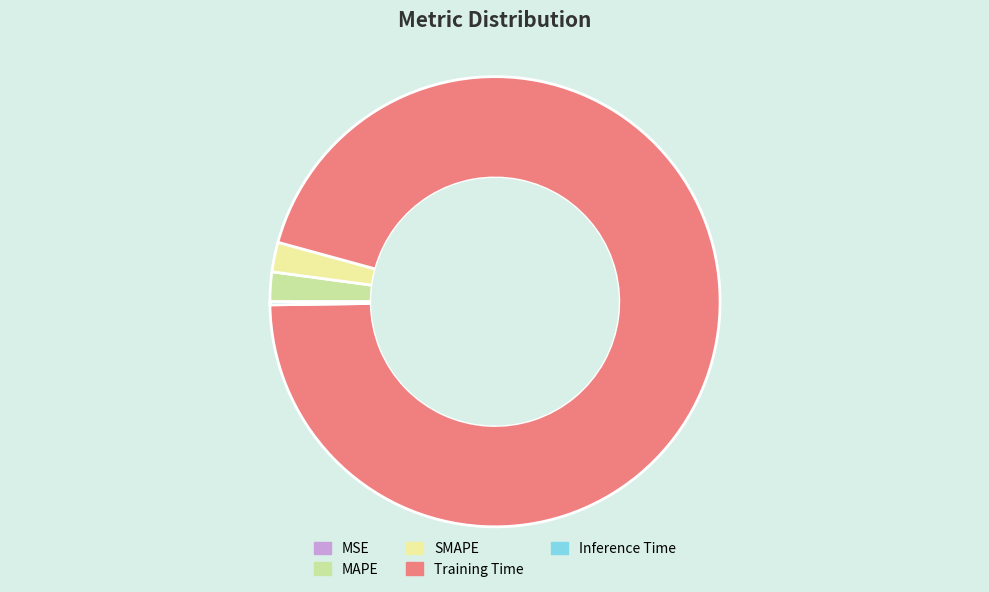

True or false: MAPE accounts for 12% of the total.

False